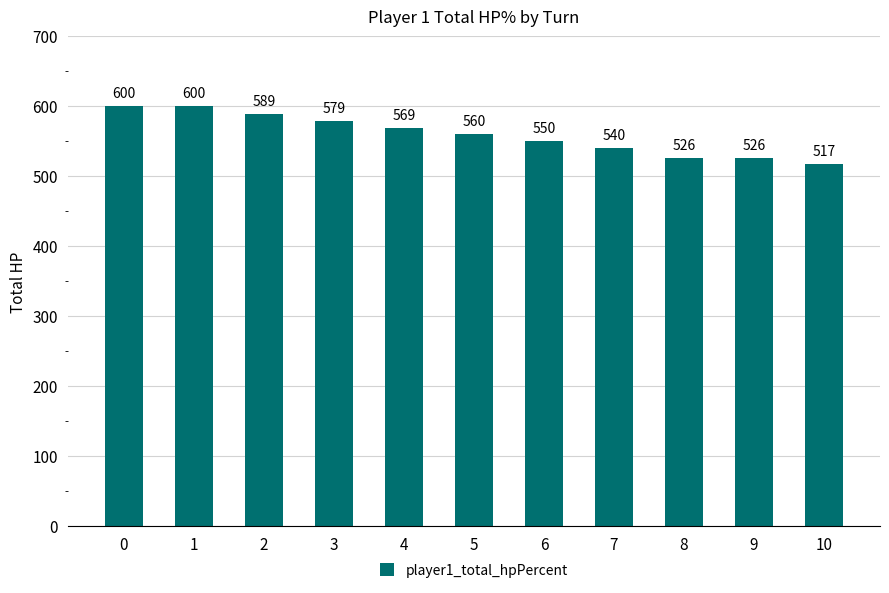

Does the chart contain any negative values?

No